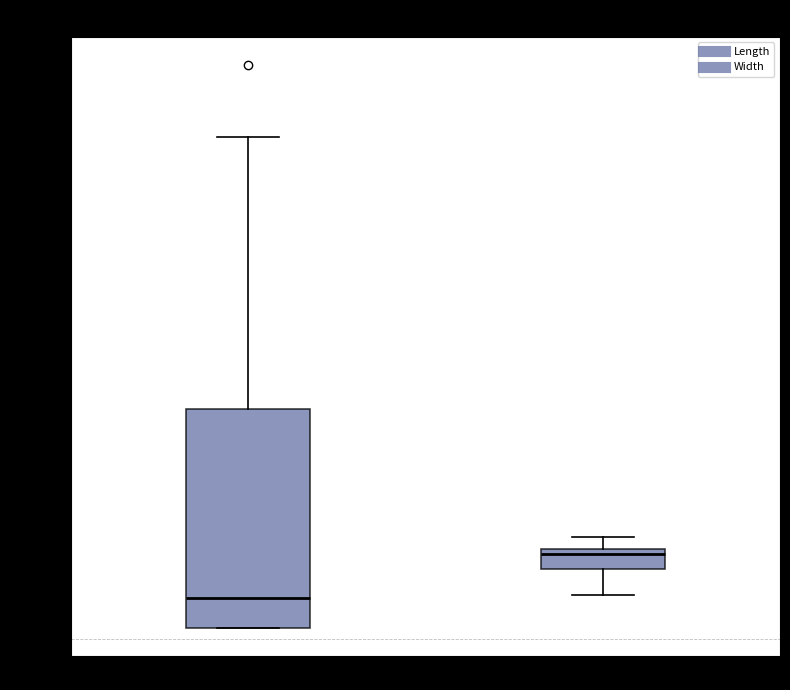

Comparing the boxes themselves (not the whiskers), which one is the tallest?

Length